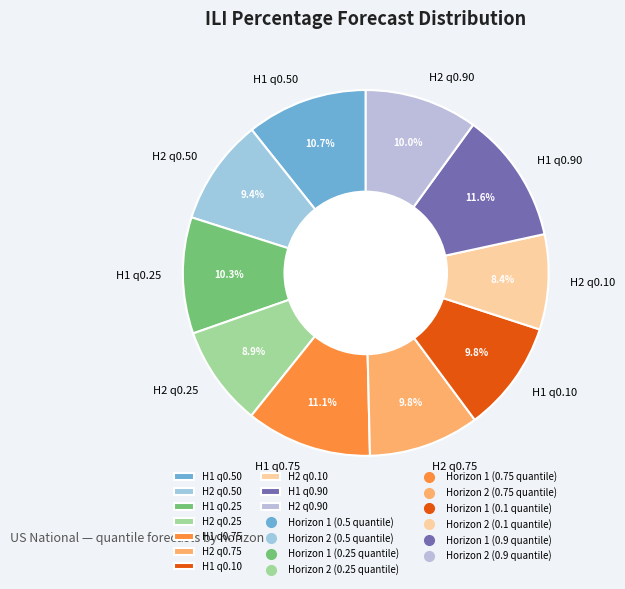

What percentage do H1 q0.90 and H1 q0.50 together represent?

22.3%